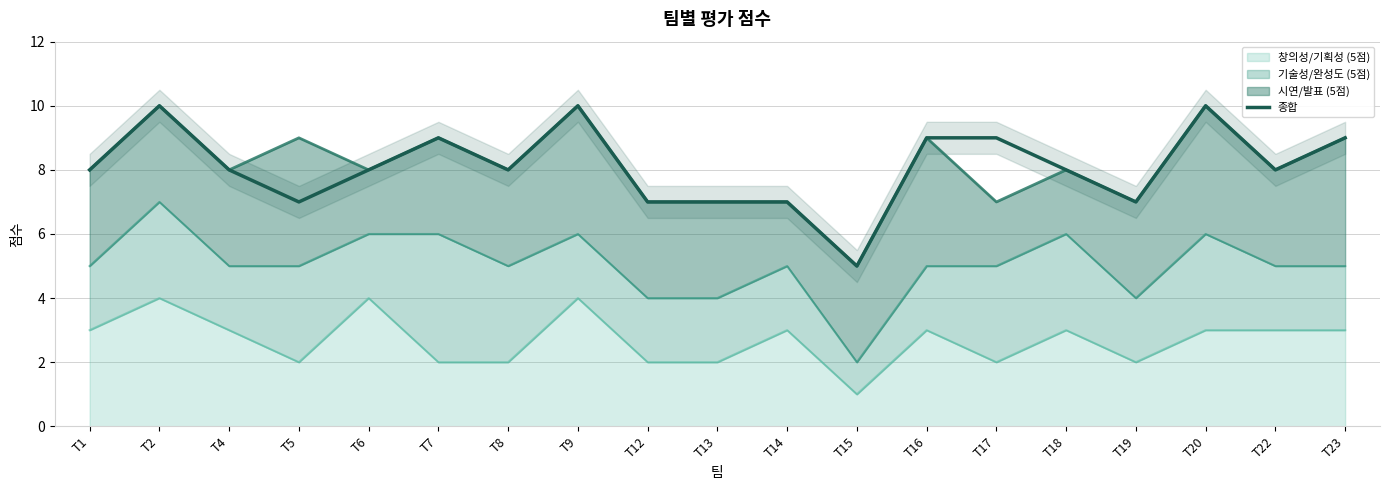

The value at T14 is 7. True or false?

True